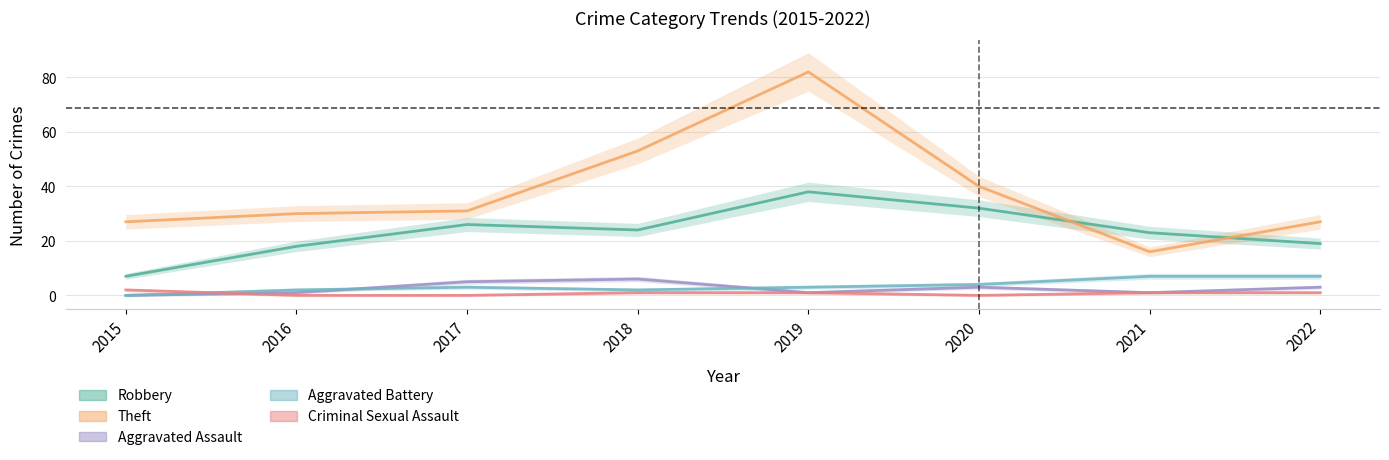

What is the maximum value shown in the chart?

82